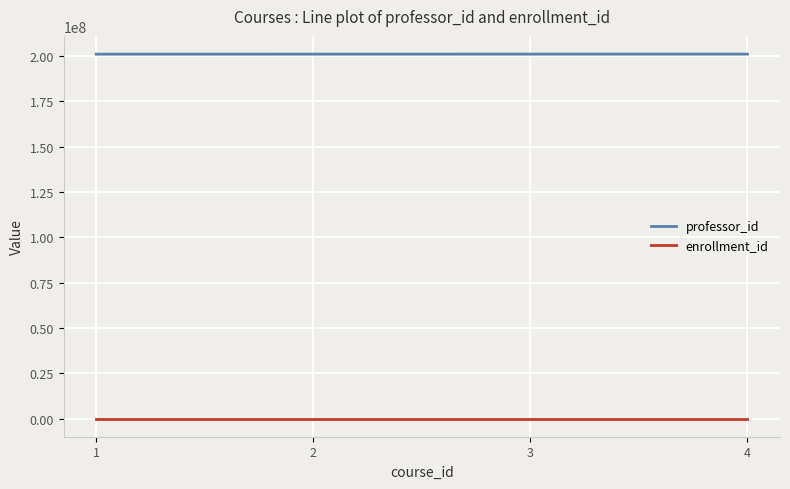

What is the greatest value displayed?

201144444